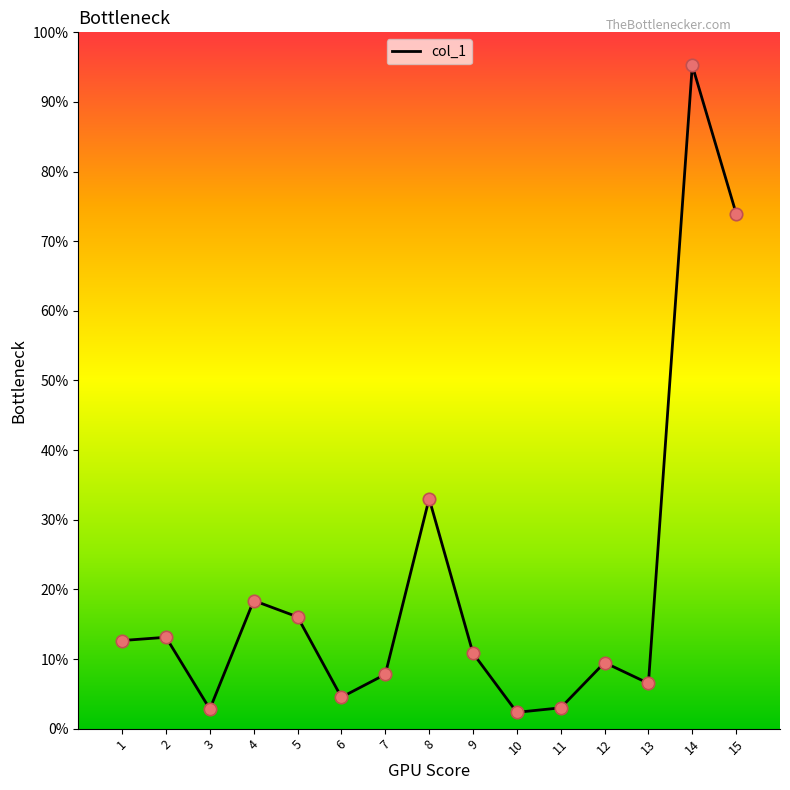

What is the change in value from 3 to 11?

+0.3